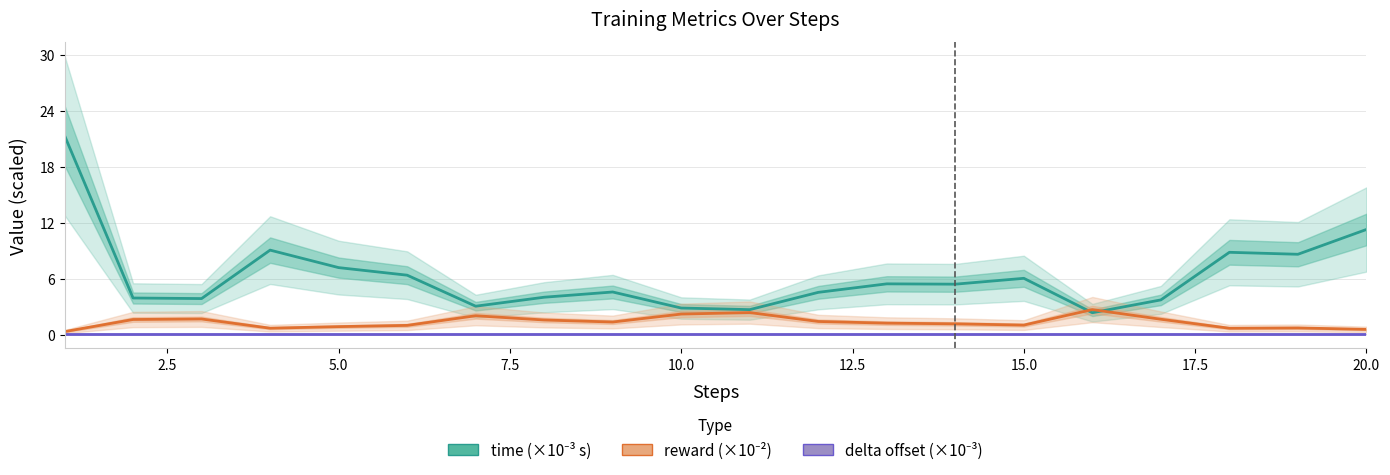

Is this an area chart (filled region under the line)?

No